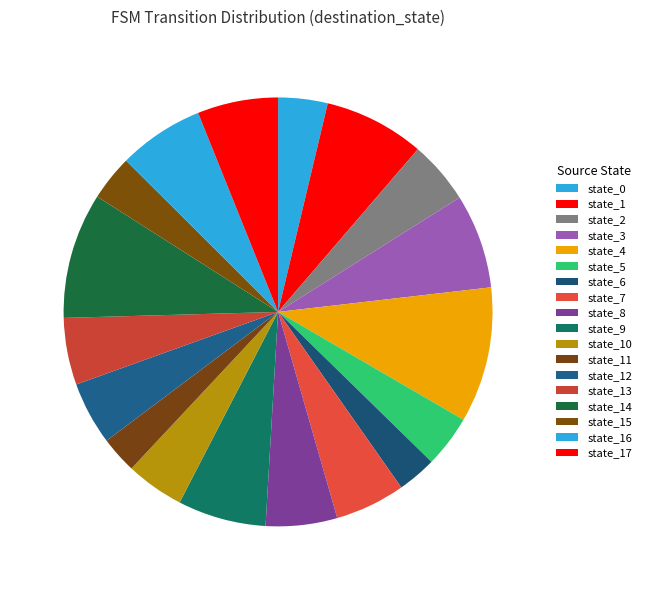

Does any single category account for the majority?

No